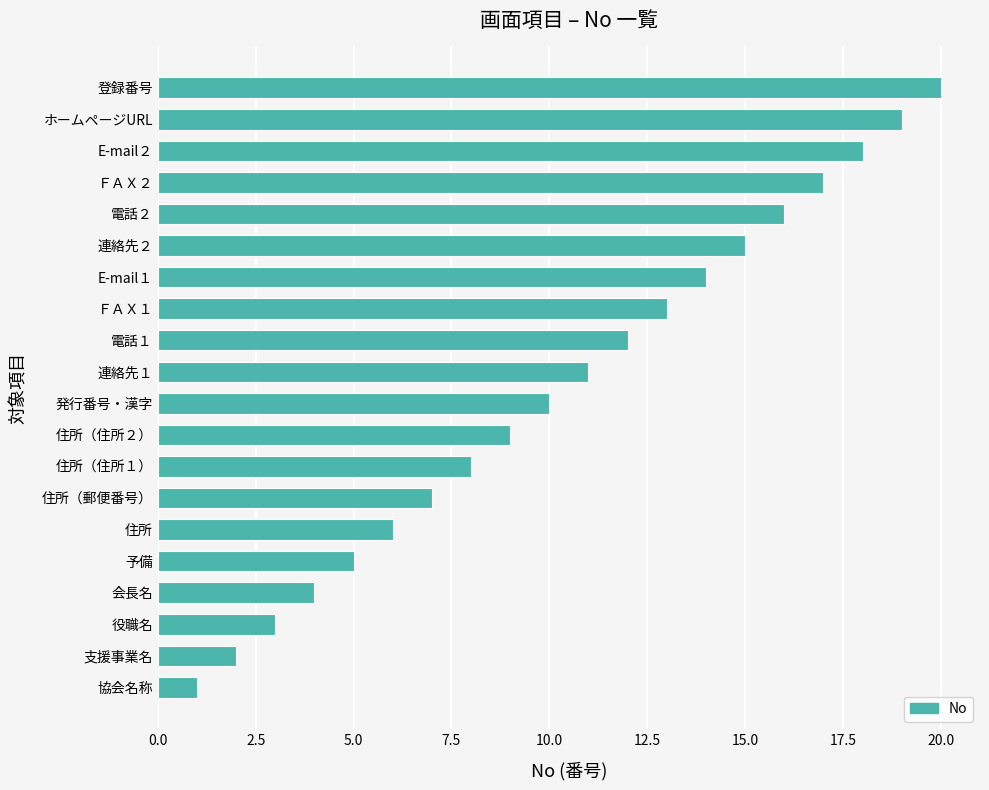

What is the difference between the maximum and minimum values?

19